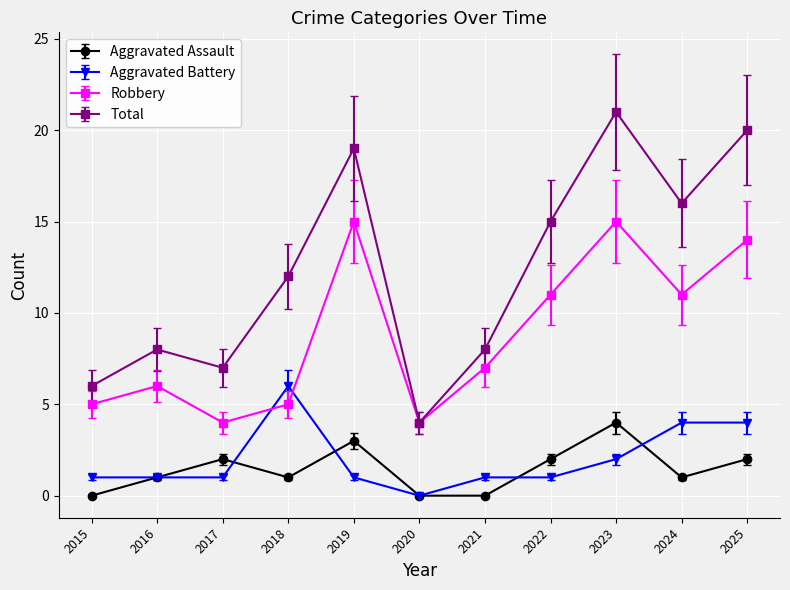

Does the chart have visible grid lines?

Yes